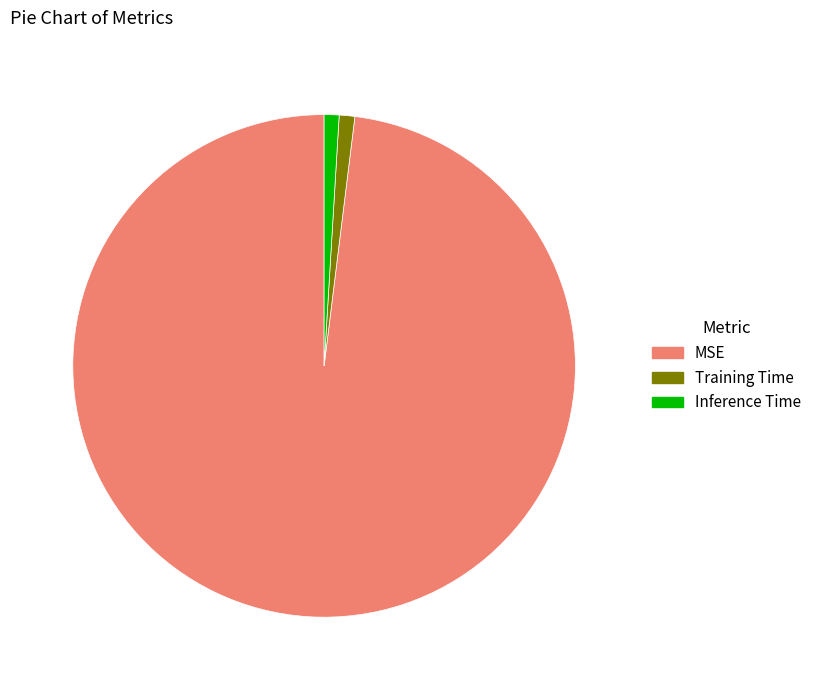

Which has a higher value, Training Time or MSE?

MSE